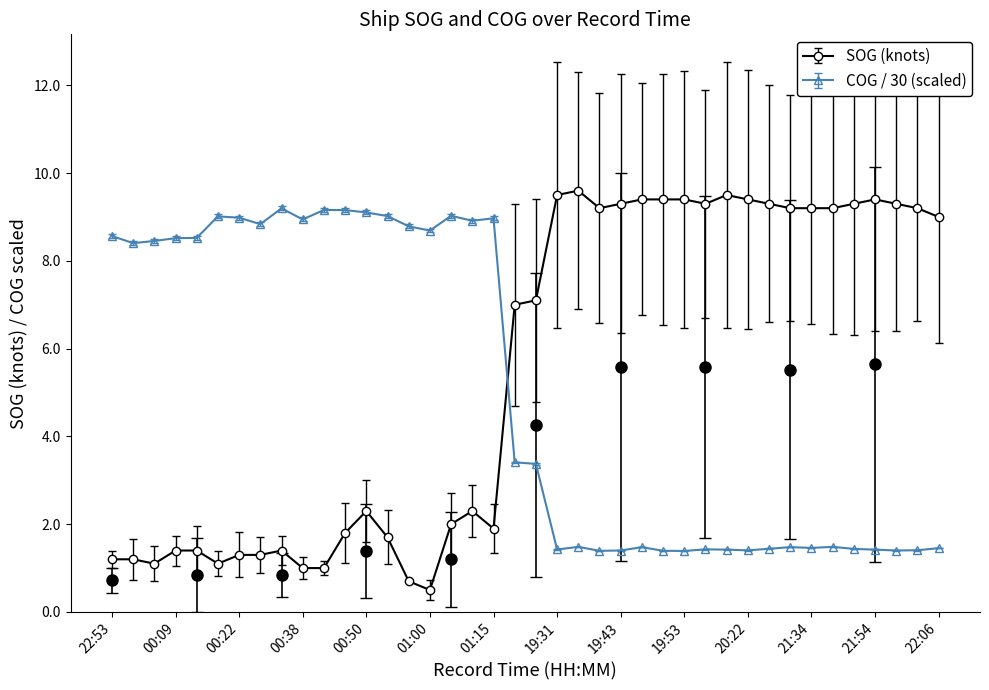

At how many categories does at least one series exceed 5?

40